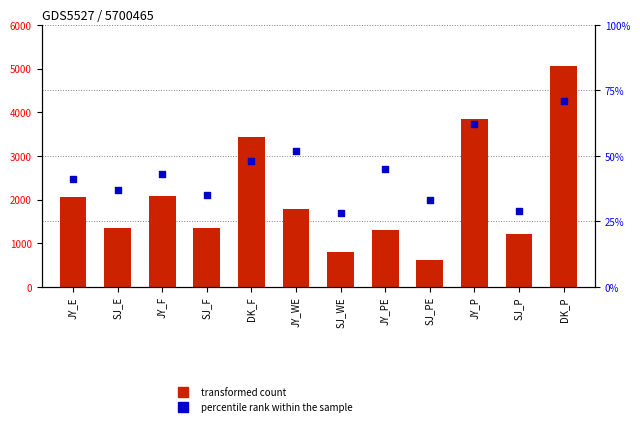

Which series has the largest total across all categories?

transformed count